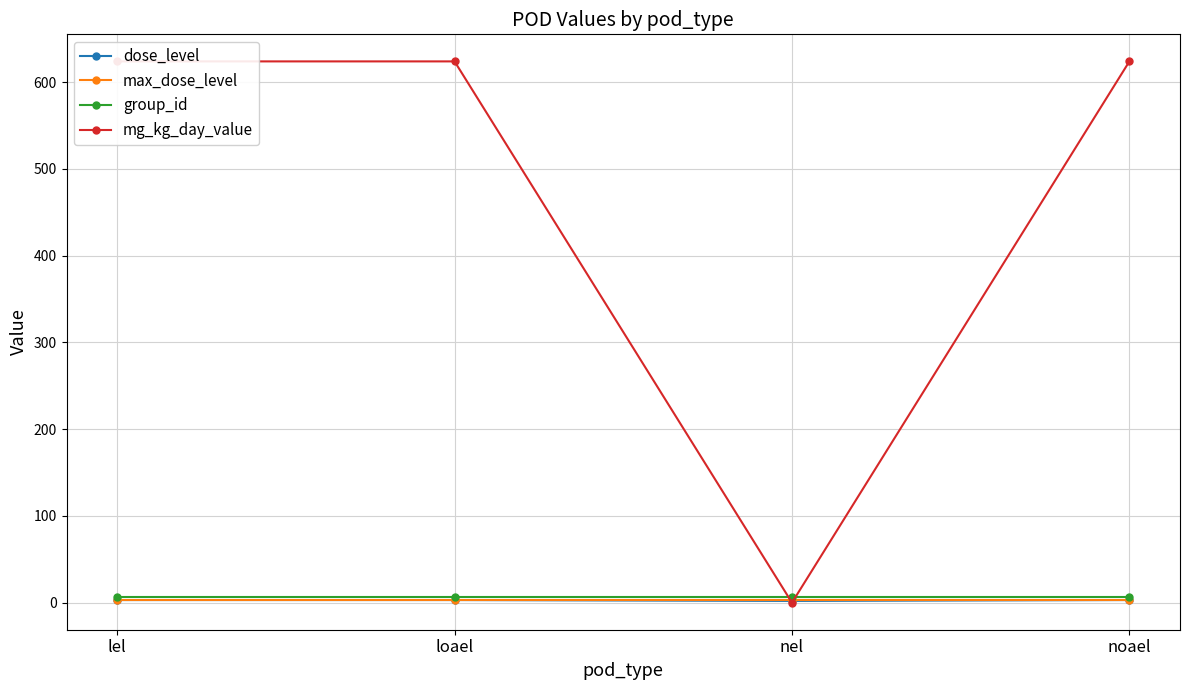

Count the number of data series in this chart.

4